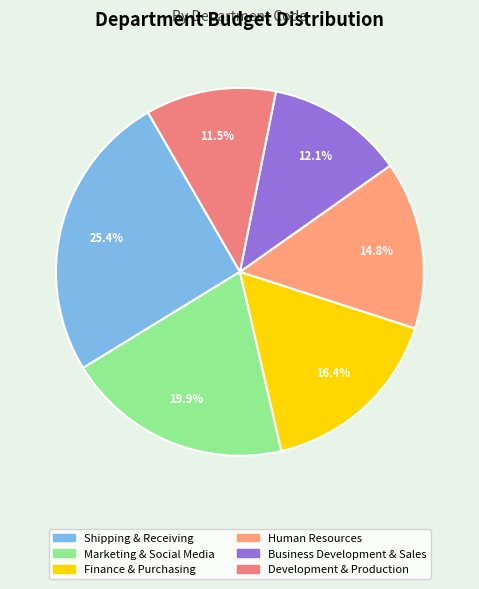

Do Shipping & Receiving and Marketing & Social Media together represent more than half of the pie?

No